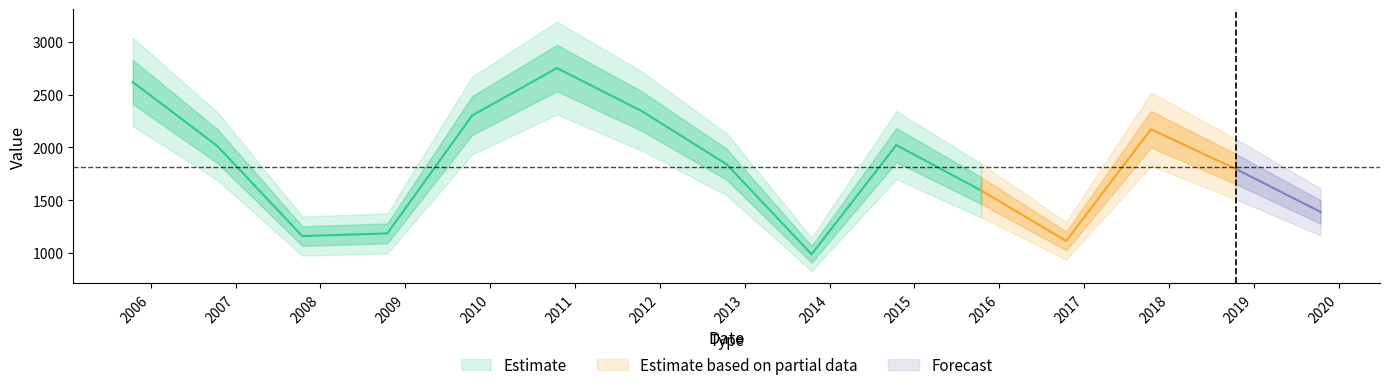

How many interior local peaks (higher than both neighbors) does the data have?

3